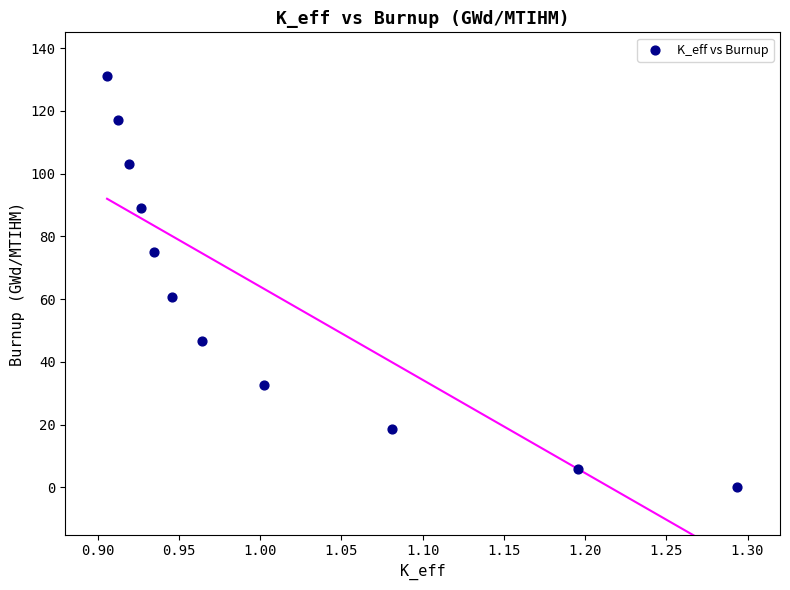

What Y value in the scatter plot is closest to 65?

60.8